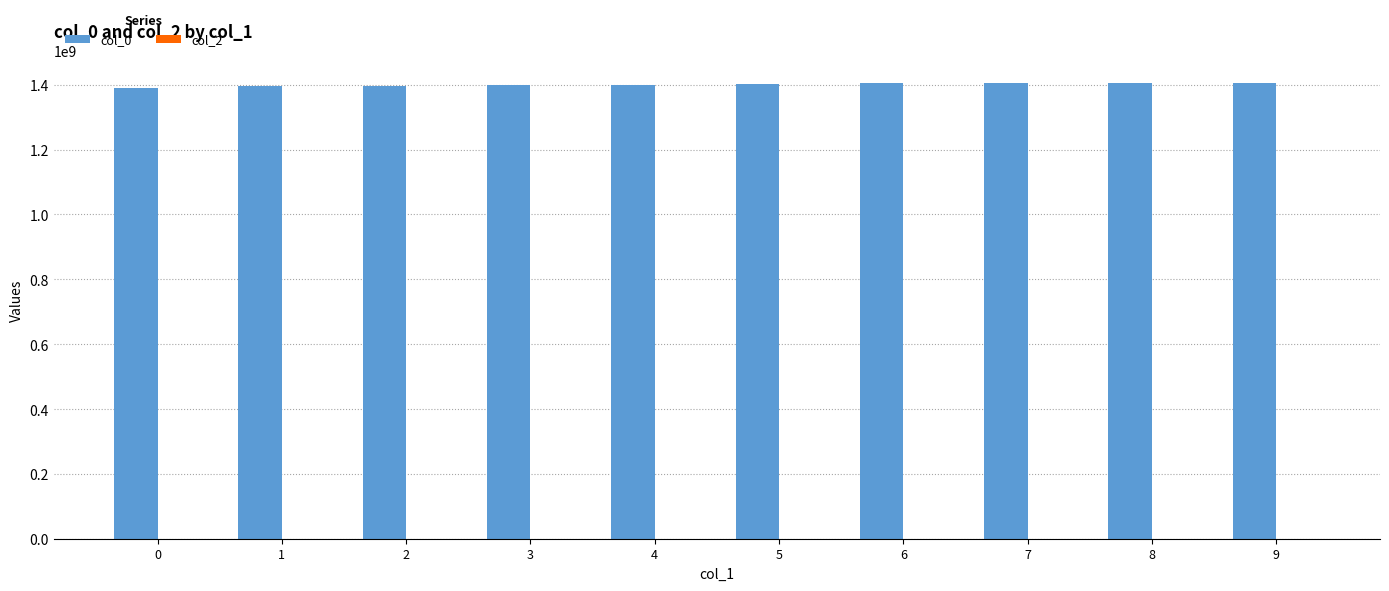

What is the value of the 5th bar from the left?

1399064868